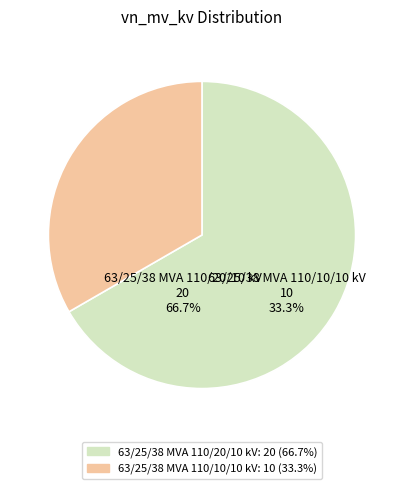

What is the ratio of the value at 63/25/38 MVA 110/20/10 kV to the value at 63/25/38 MVA 110/10/10 kV?

2.0